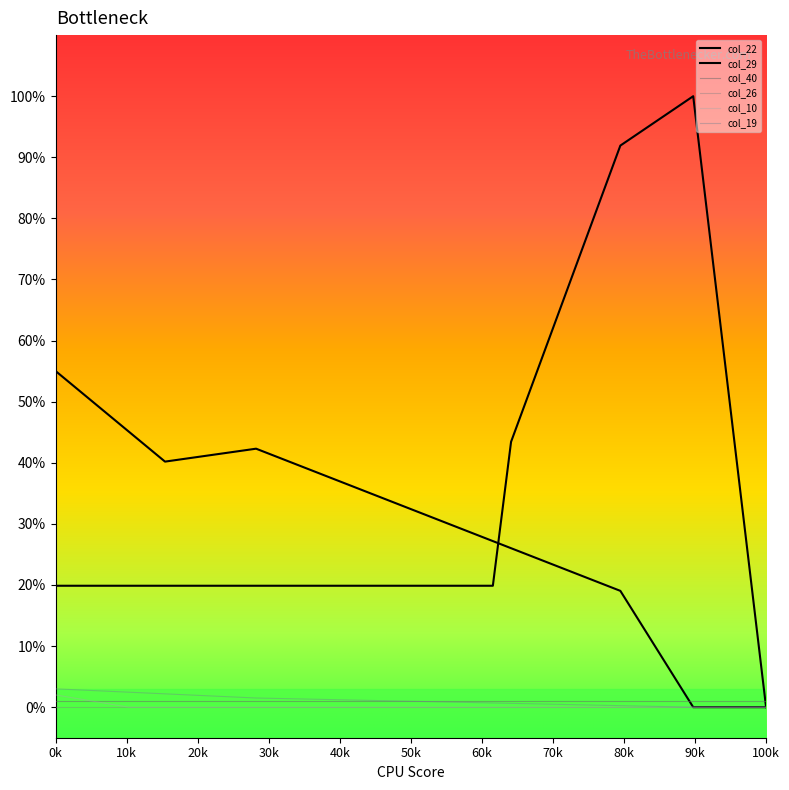

Does the chart display data point markers on the line(s)?

No